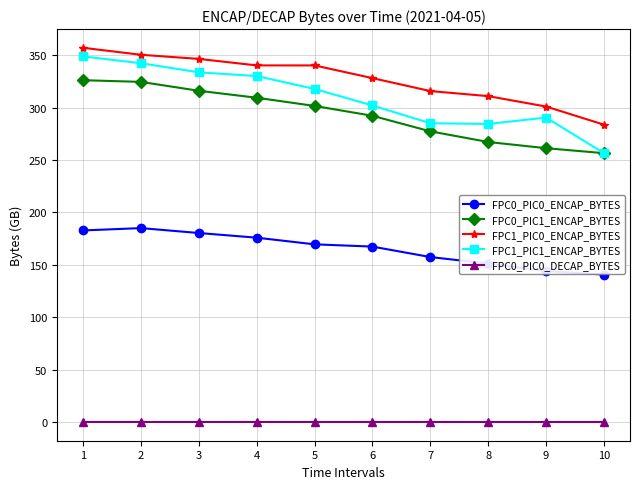

True or false: FPC0_PIC1_ENCAP_BYTES and FPC0_PIC0_ENCAP_BYTES intersect in this chart.

False